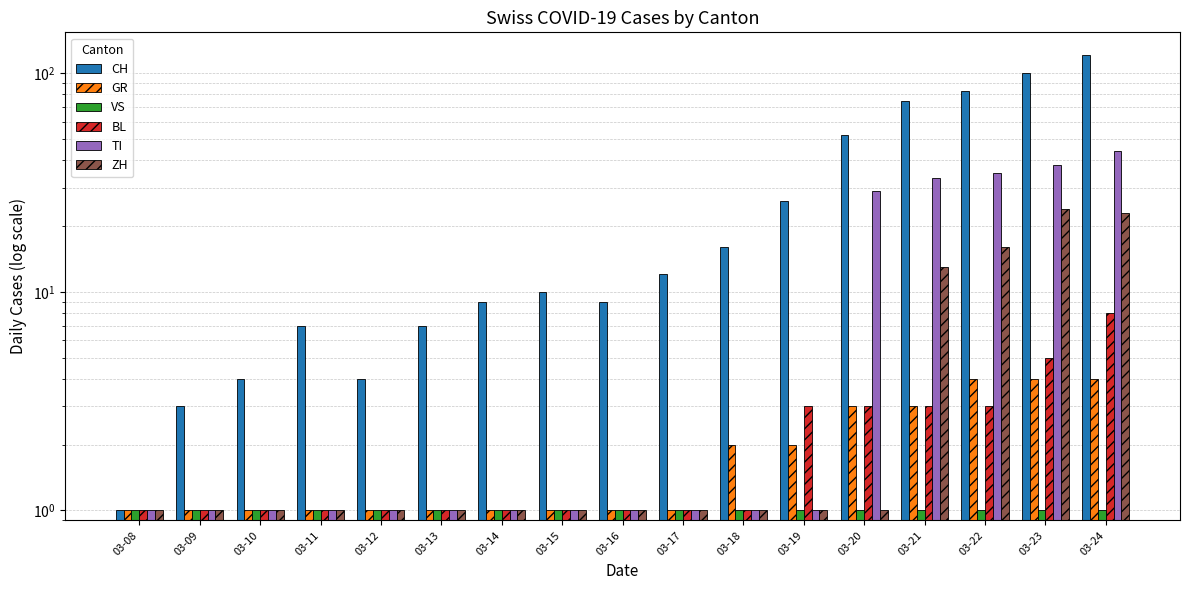

Rank the categories by BL value from highest to lowest.

03-24, 03-23, 03-19, 03-20, 03-21, 03-22, 03-08, 03-09, 03-10, 03-11, 03-12, 03-13, 03-14, 03-15, 03-16, 03-17, 03-18